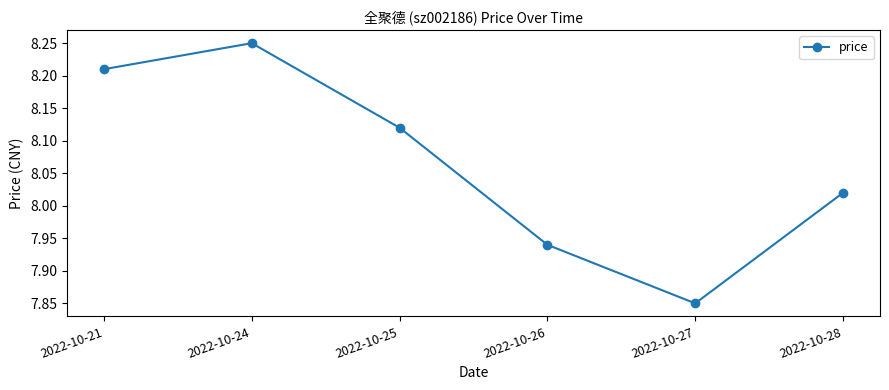

What is the change in value from 2022-10-24 to 2022-10-26?

-0.3